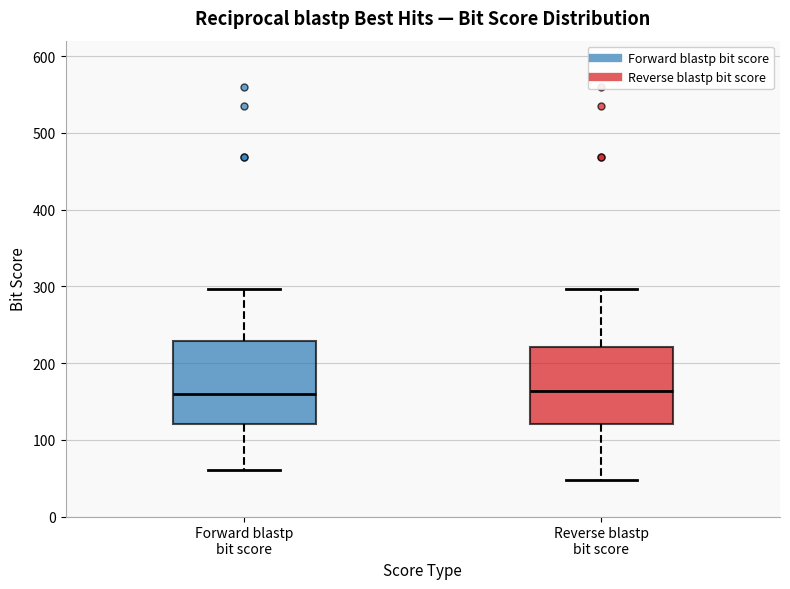

Reading left to right, transcribe this box plot: for each box, give where its median line is, the range the box spans, and where its two whiskers end, as read against the y-axis. The values are not printed on the chart, so give them approximately, as read against the axis.

Forward blastp bit score: median 160, box 120 to 230, whiskers 60 to 300
Reverse blastp bit score: median 160, box 120 to 220, whiskers 50 to 300